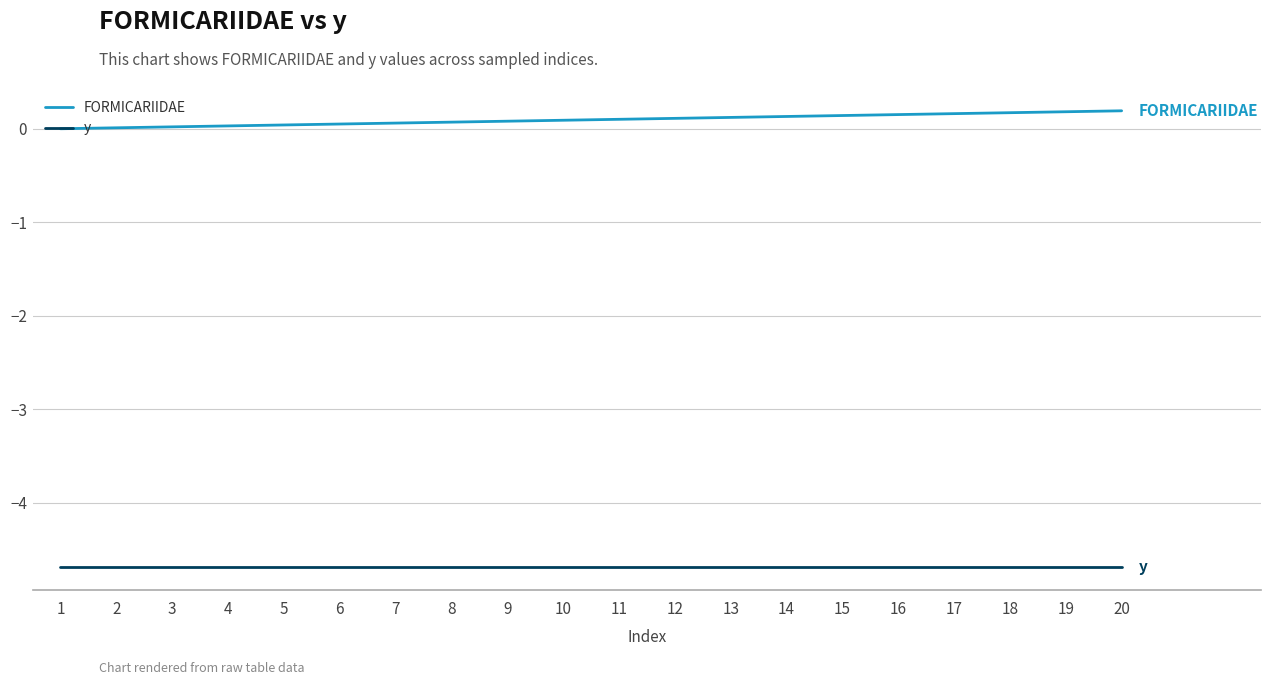

True or false: FORMICARIIDAE has a value of 0.0 at 4.

True